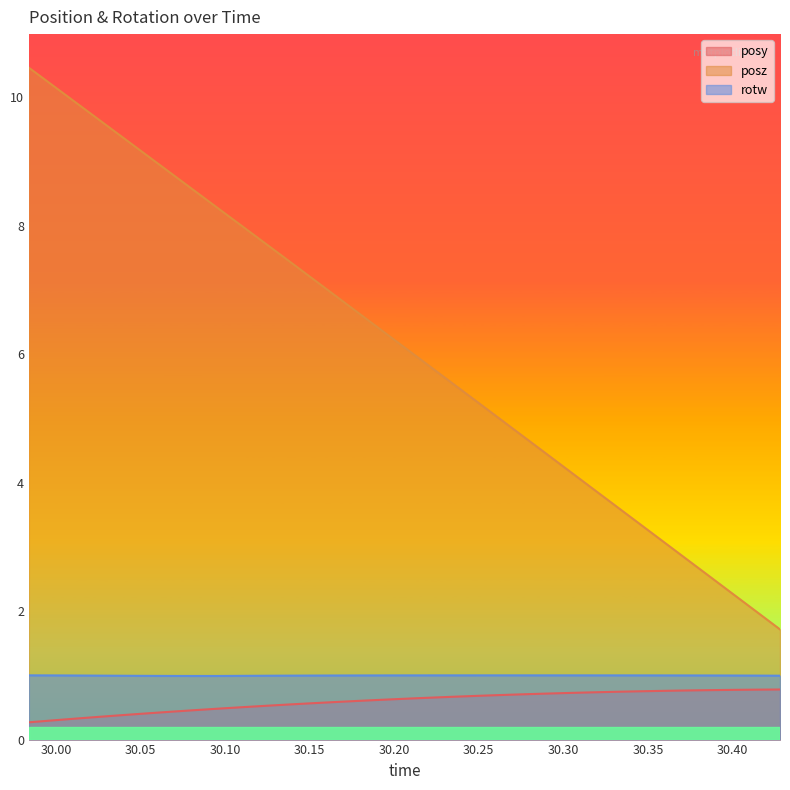

What is the difference between the maximum and minimum values in the posz series?

8.7